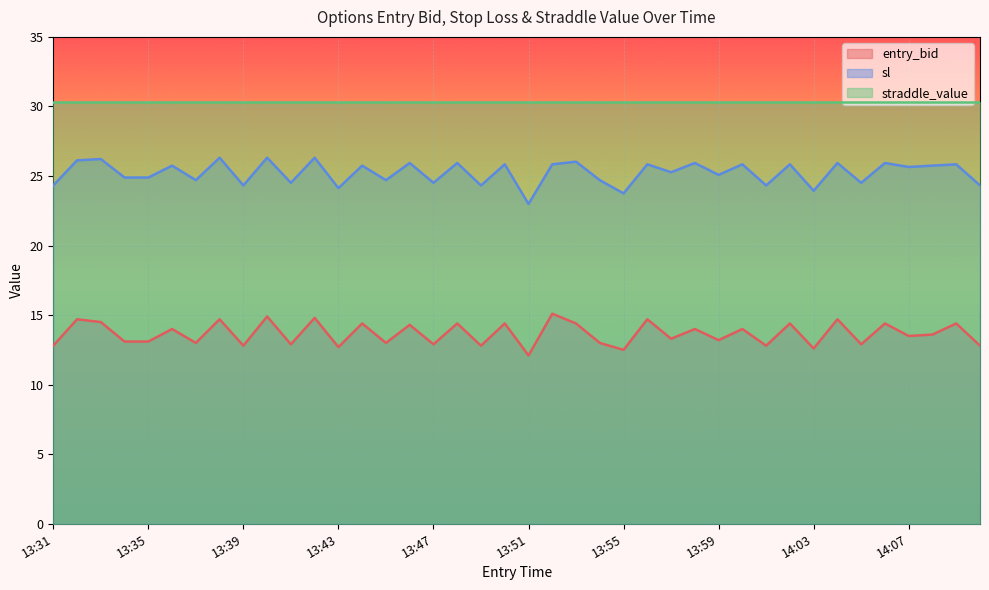

True or false: entry_bid and sl intersect in this chart.

False